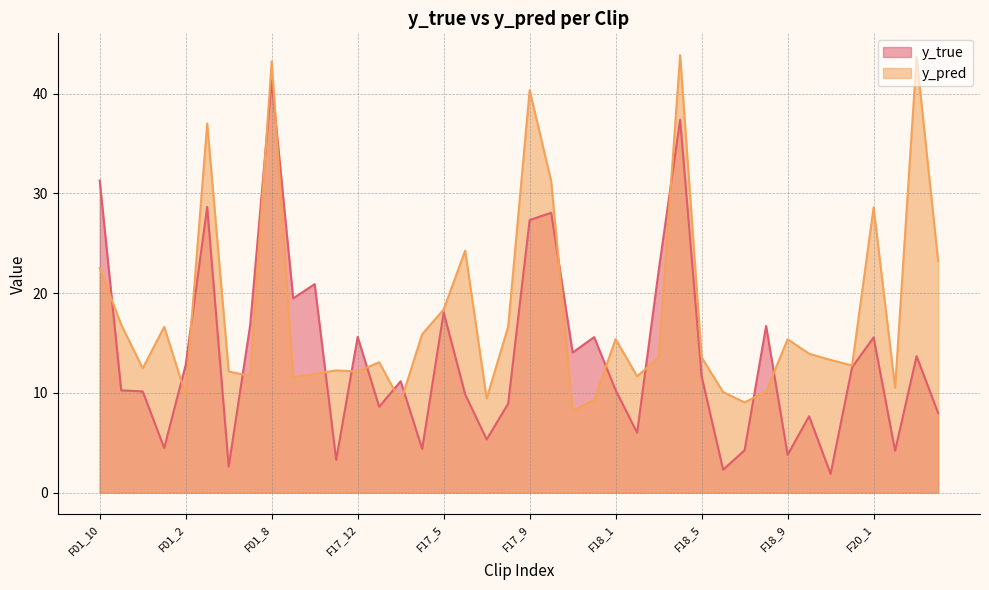

Reading left to right, what are all the values shown in this chart?

y_true: 31.3	10.3	10.1	4.5	12.8	28.6	2.6	16.8	41.3	19.5	20.9	3.3	15.6	8.6	11.2	4.4	18.1	9.9	5.3	8.9	27.3	28.1	14.1	15.6	10.3	6.0	22.2	37.4	11.7	2.3	4.3	16.7	3.8	7.7	1.9	12.6	15.6	4.2	13.7	8.0
y_pred: 22.5	16.8	12.5	16.6	9.8	37.0	12.1	11.7	43.3	11.6	11.9	12.3	12.2	13.1	9.1	15.9	18.4	24.3	9.4	16.6	40.4	31.2	8.2	9.3	15.4	11.7	13.5	43.9	13.6	10.1	9.0	10.1	15.4	13.9	13.3	12.8	28.6	10.5	43.7	23.2